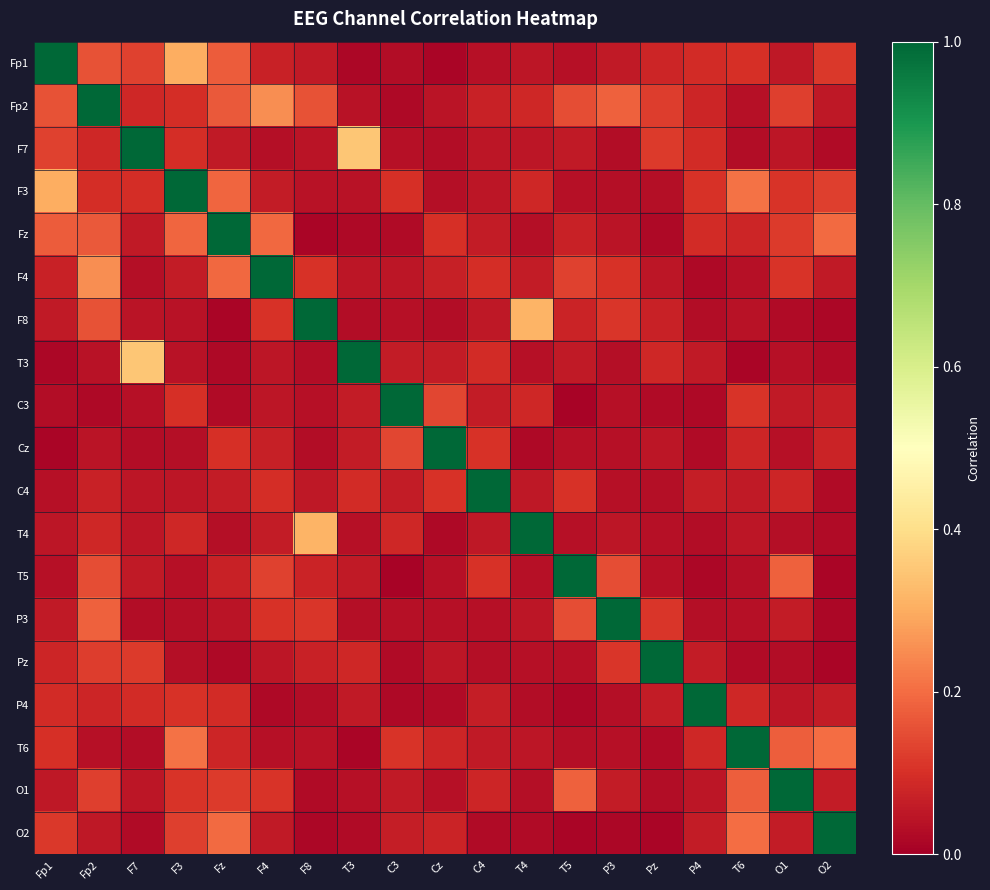

At how many categories does at least one series exceed 0?

19